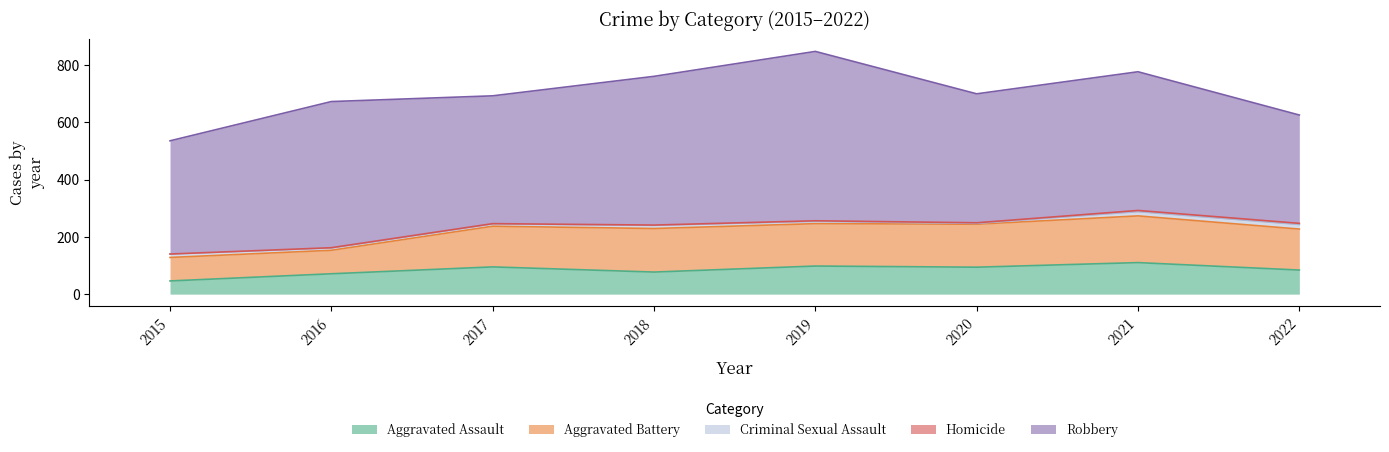

At which label does Homicide reach its minimum?

2015